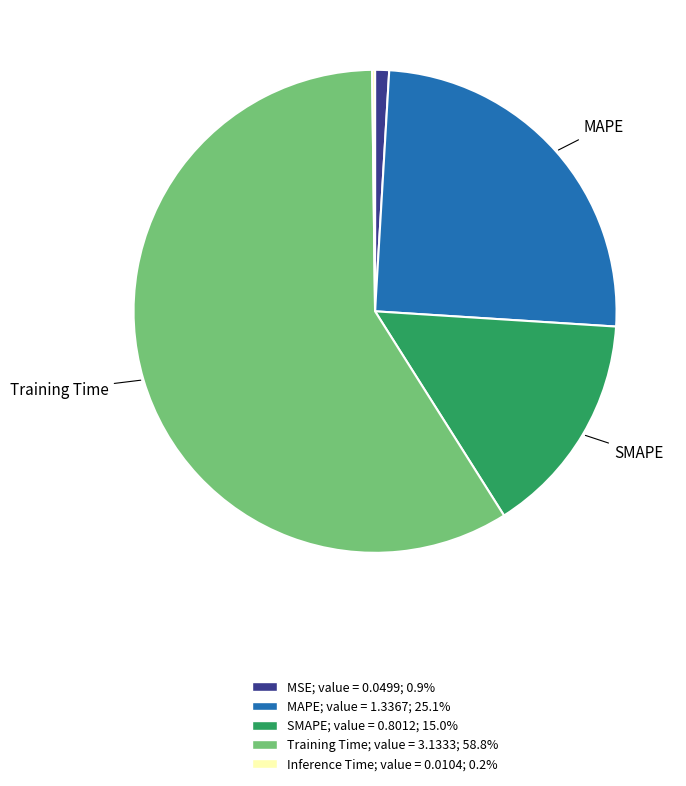

Does any single category account for the majority?

Yes